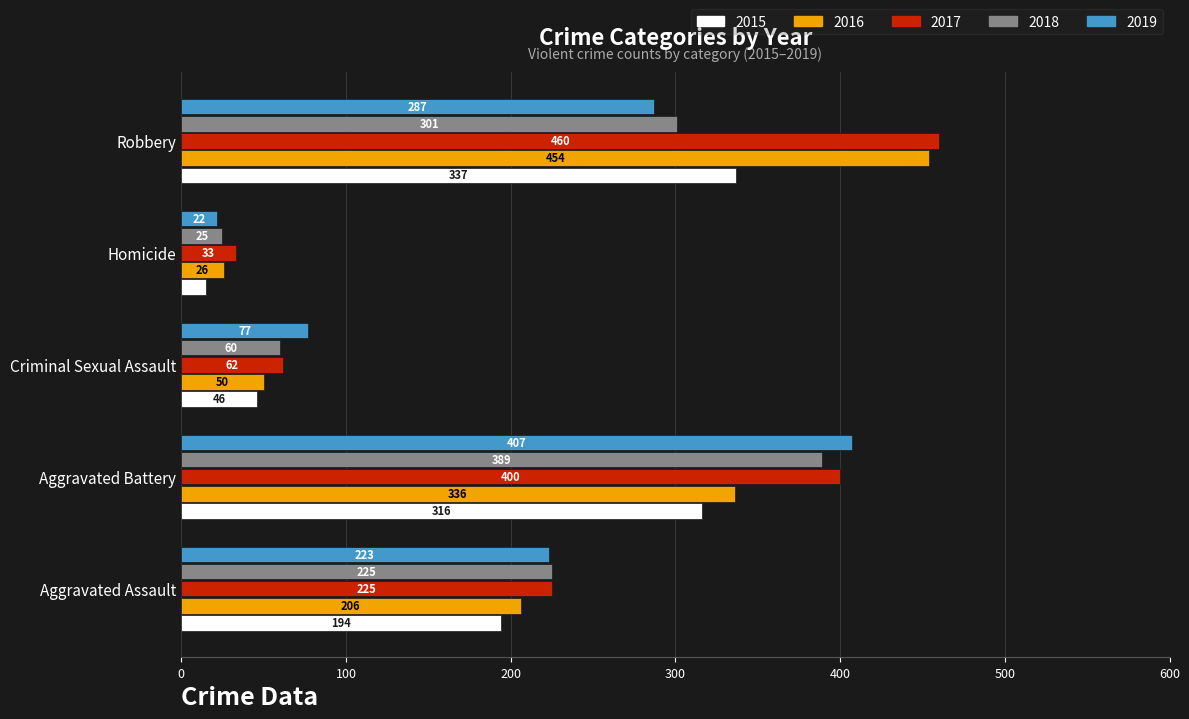

What is the difference between the 2018 values at Robbery and Criminal Sexual Assault?

241